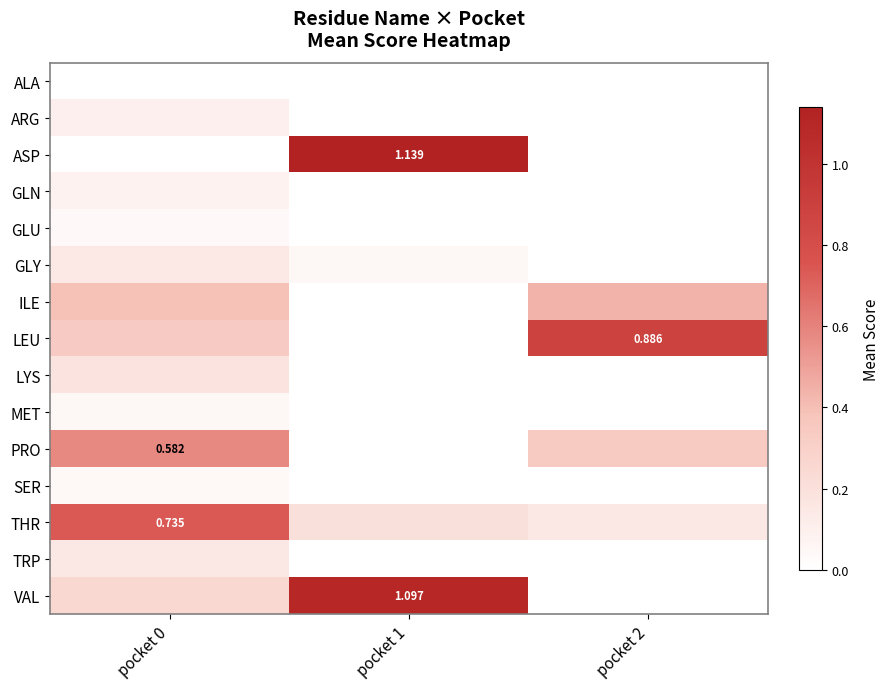

Rank the series by their maximum value, from lowest to highest.

ALA, GLU, SER, MET, GLN, ARG, GLY, TRP, LYS, ILE, PRO, THR, LEU, VAL, ASP